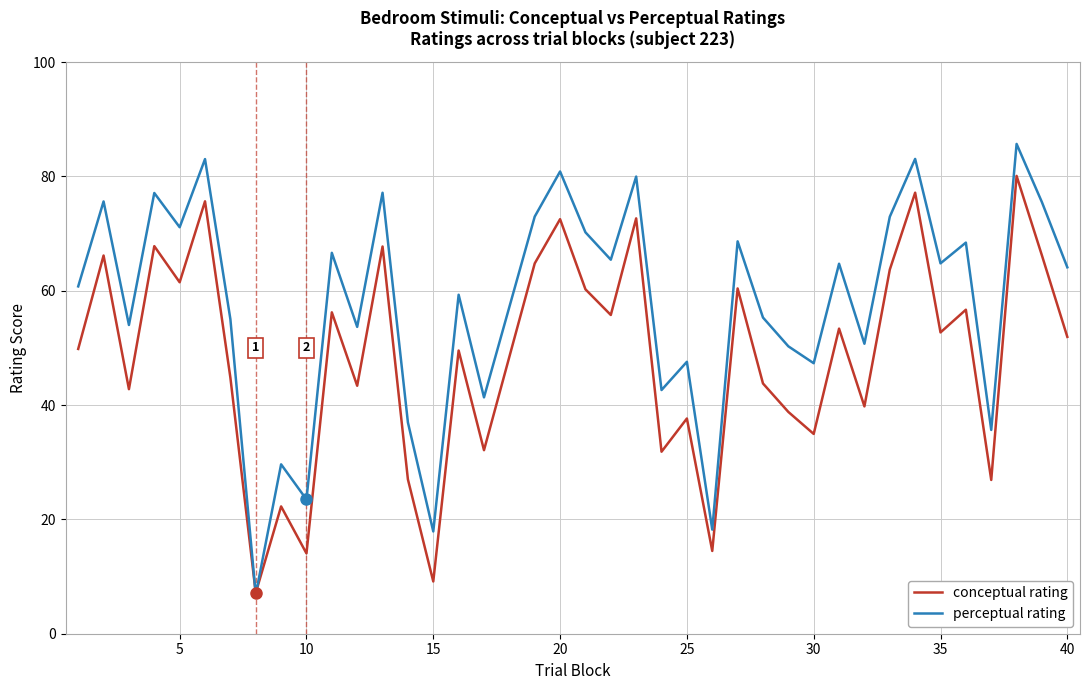

Which series has the largest range (max minus min)?

perceptual rating